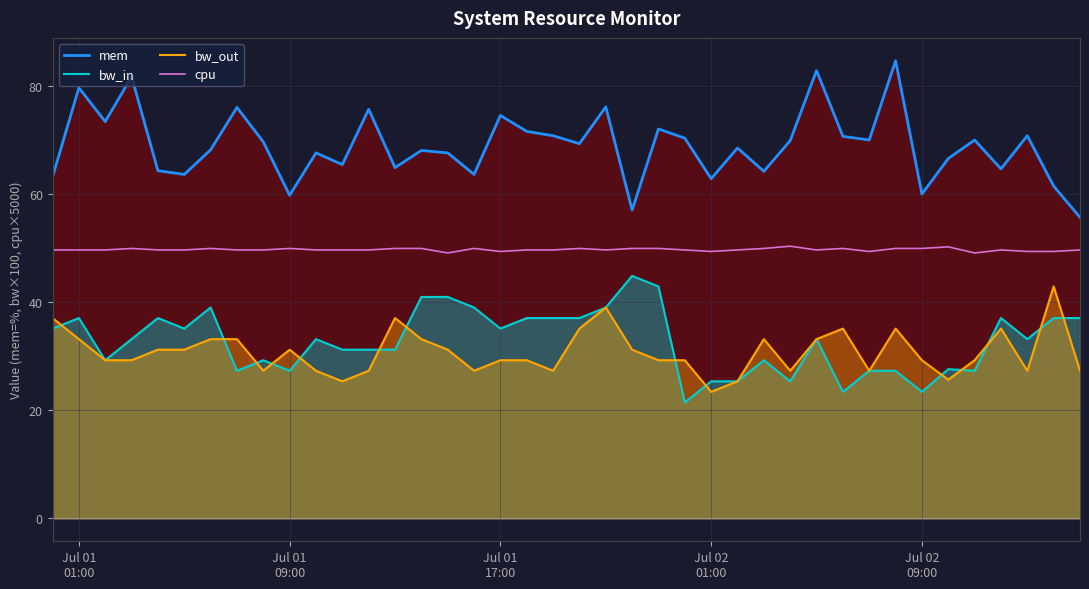

True or false: bw_out has more than 1 interior local peaks.

True